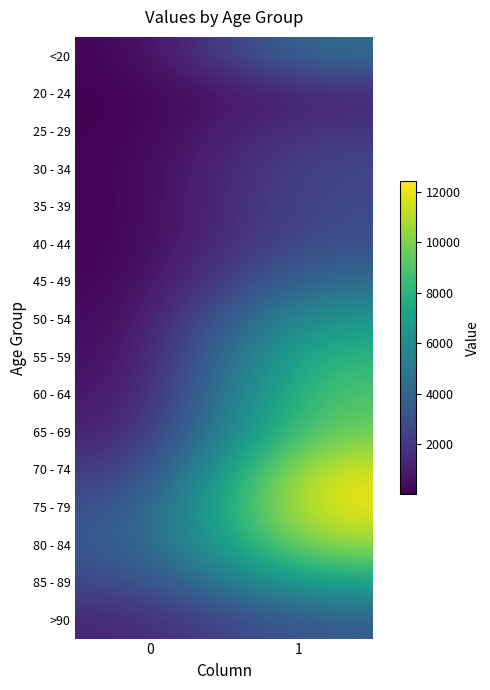

What is the smallest value displayed?

3